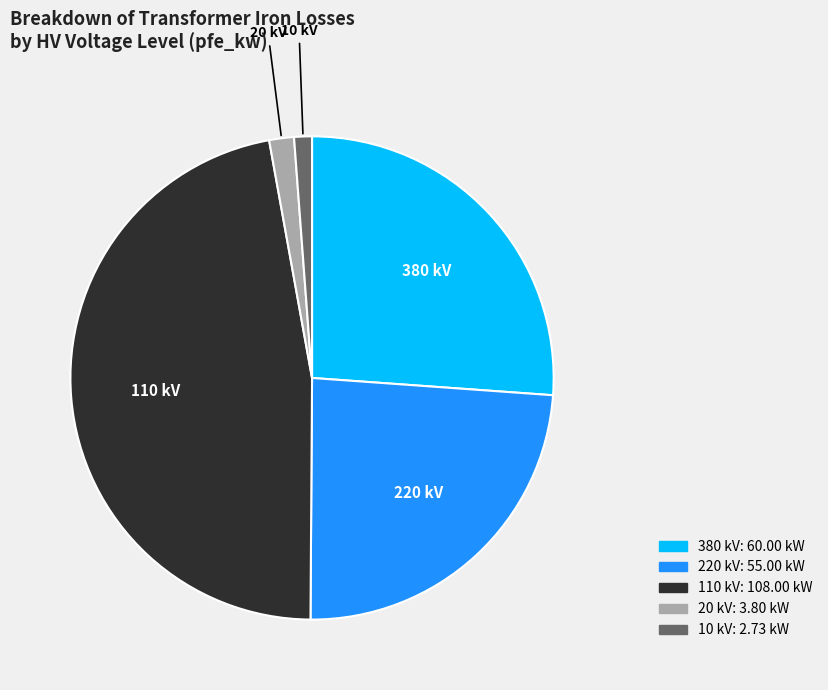

Does any single category account for the majority?

No